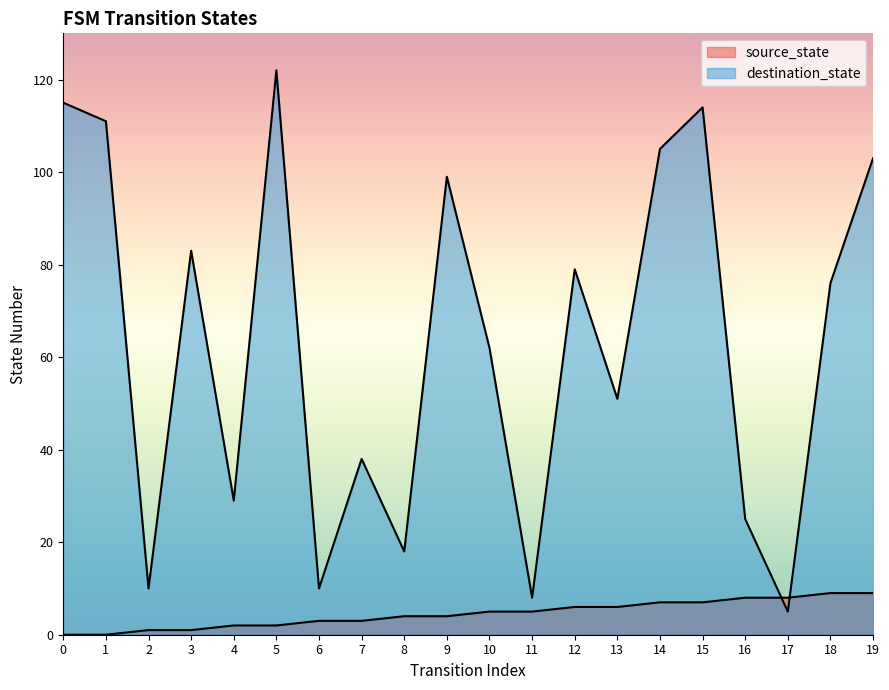

True or false: destination_state has a value of 41 at 4.

False